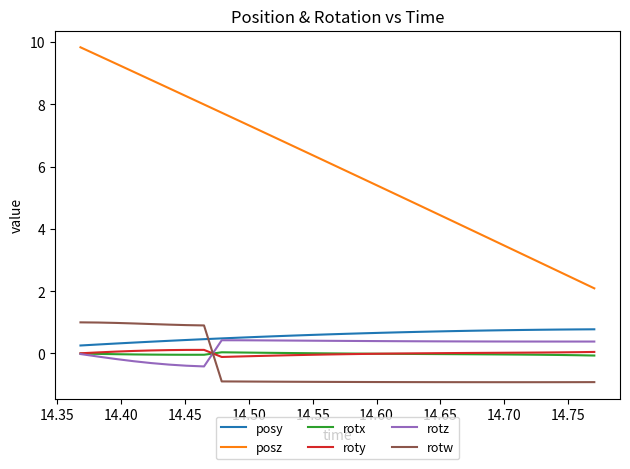

Which series ends up on top after the final intersection of rotw and rotz?

rotz